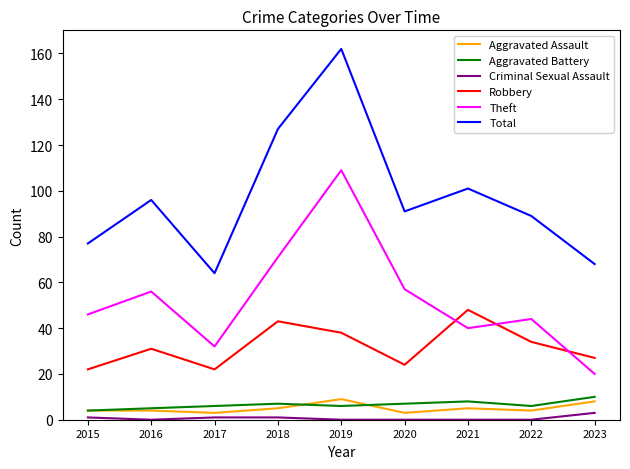

What is the maximum value shown in the chart?

162